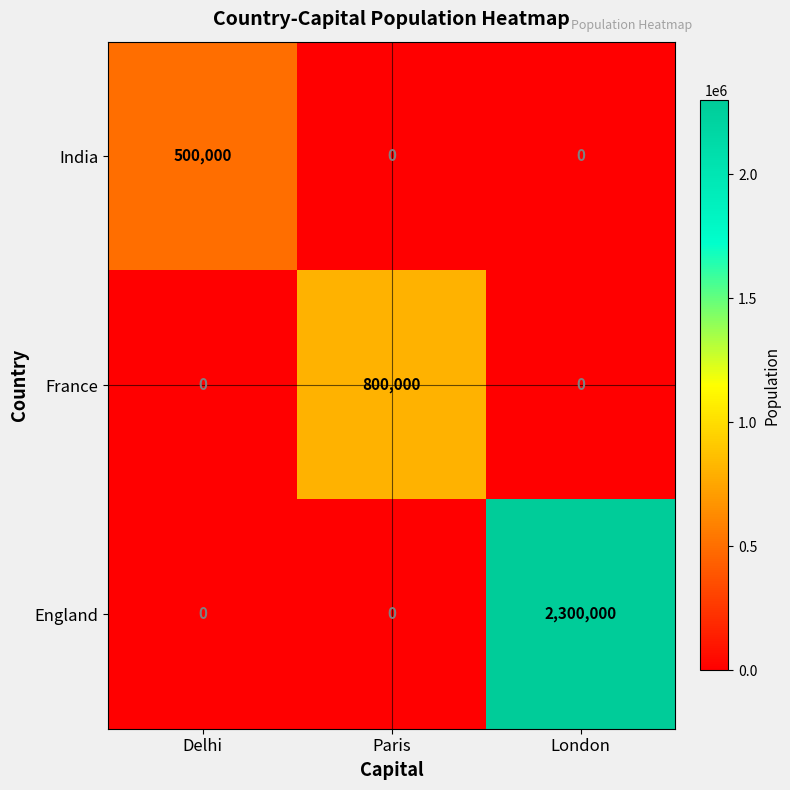

List the series in order of their overall mean, lowest first.

India, France, England